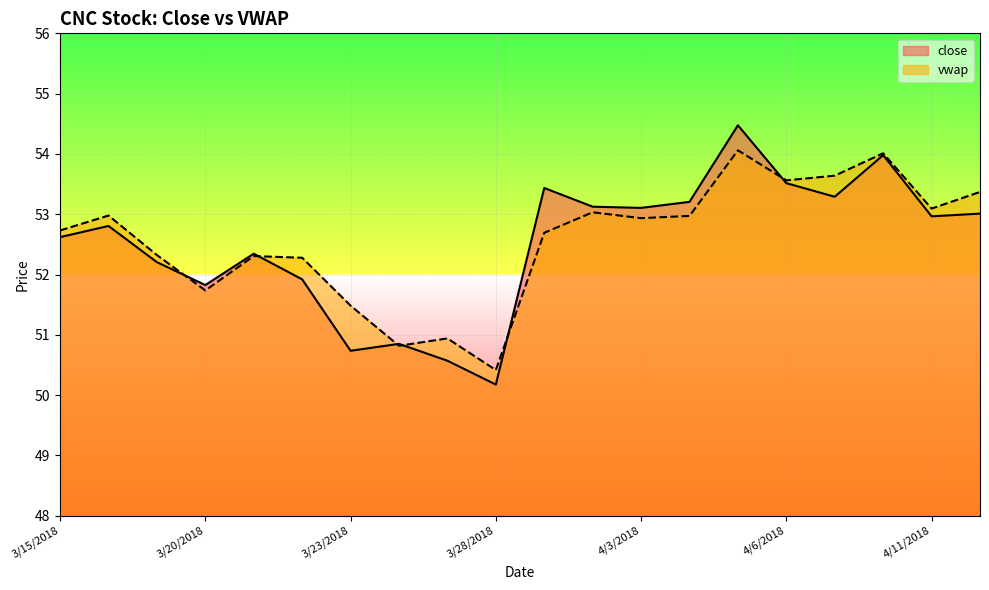

What position from the left is 4/11/2018?

19